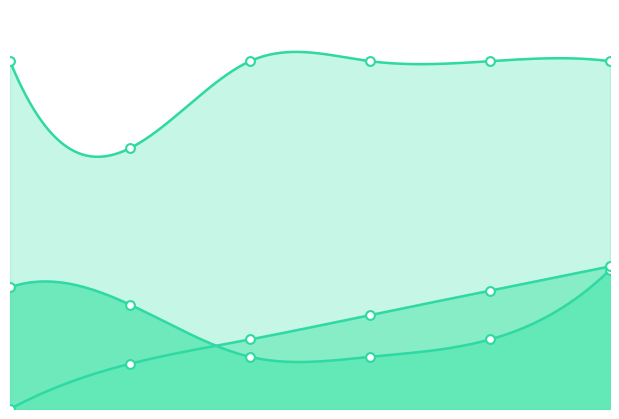

Which series reaches the maximum Y coordinate?

Acc.